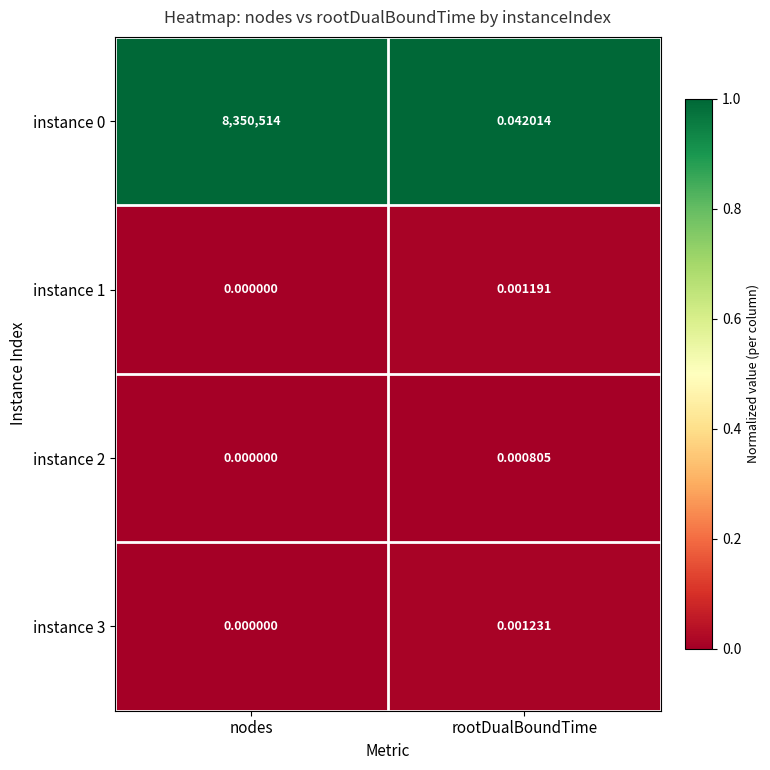

At which category is the sum across all series the highest?

nodes